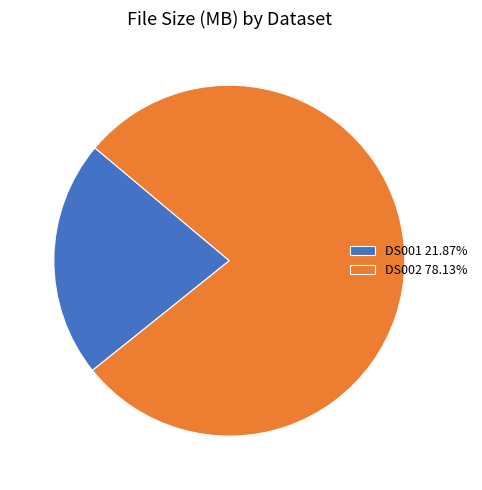

Approximately how many times larger is the value at DS001 compared to DS002?

0.3